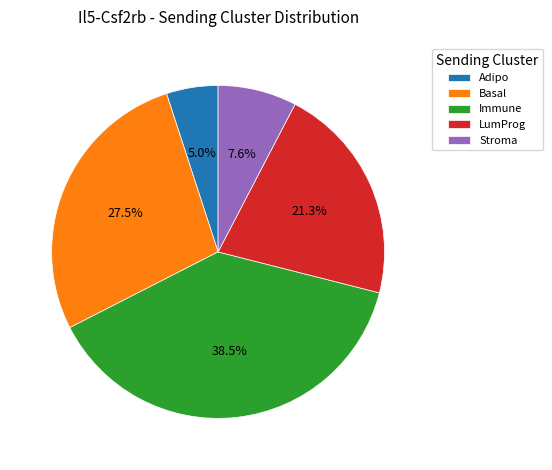

Rank the categories by value from highest to lowest.

Immune, Basal, LumProg, Stroma, Adipo